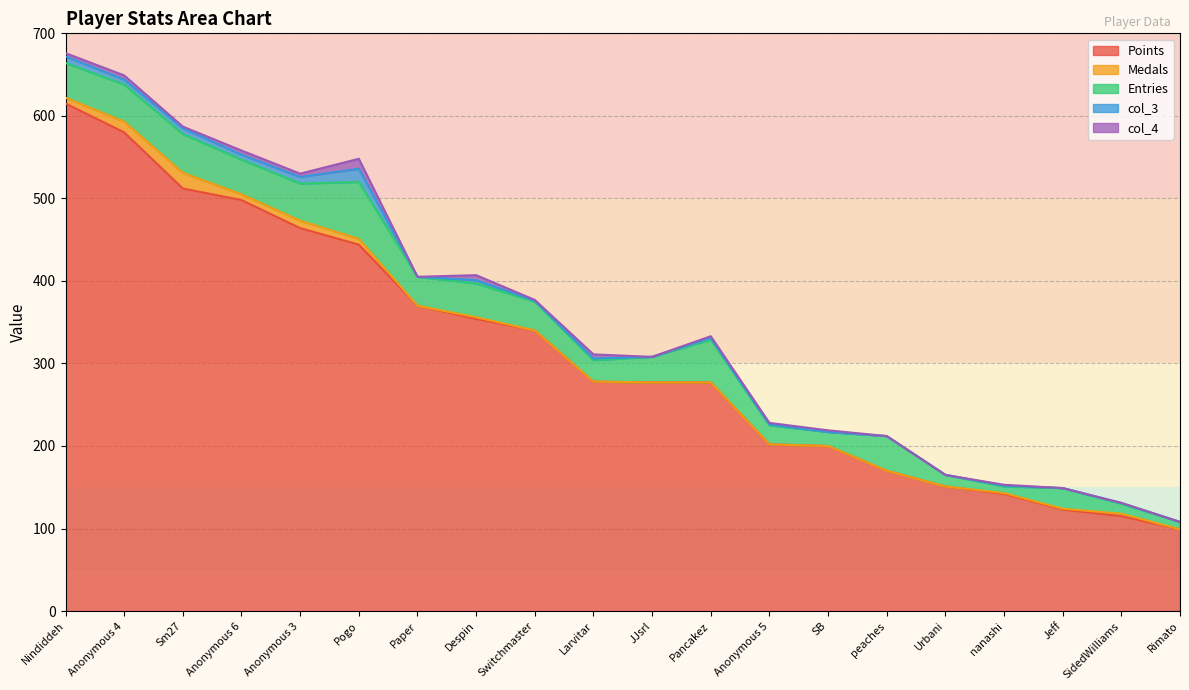

Does the chart have visible grid lines?

Yes